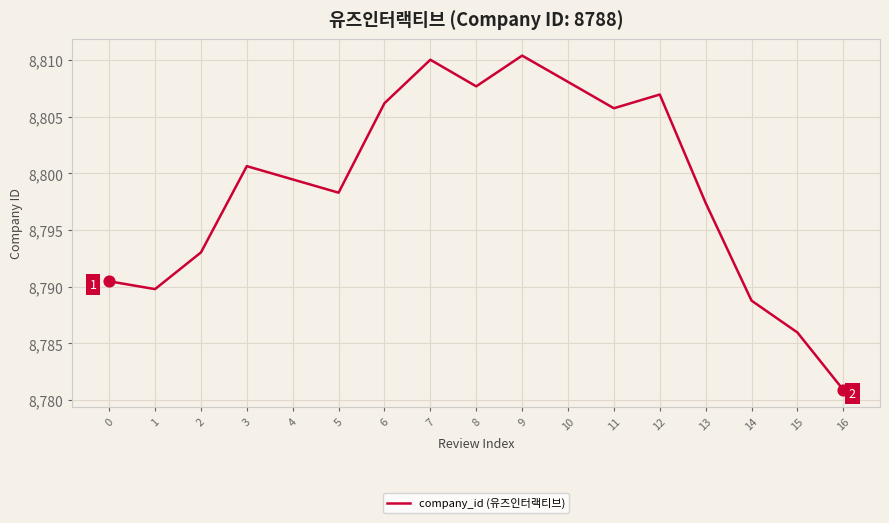

What is the change in value from 1 to 11?

+16.0